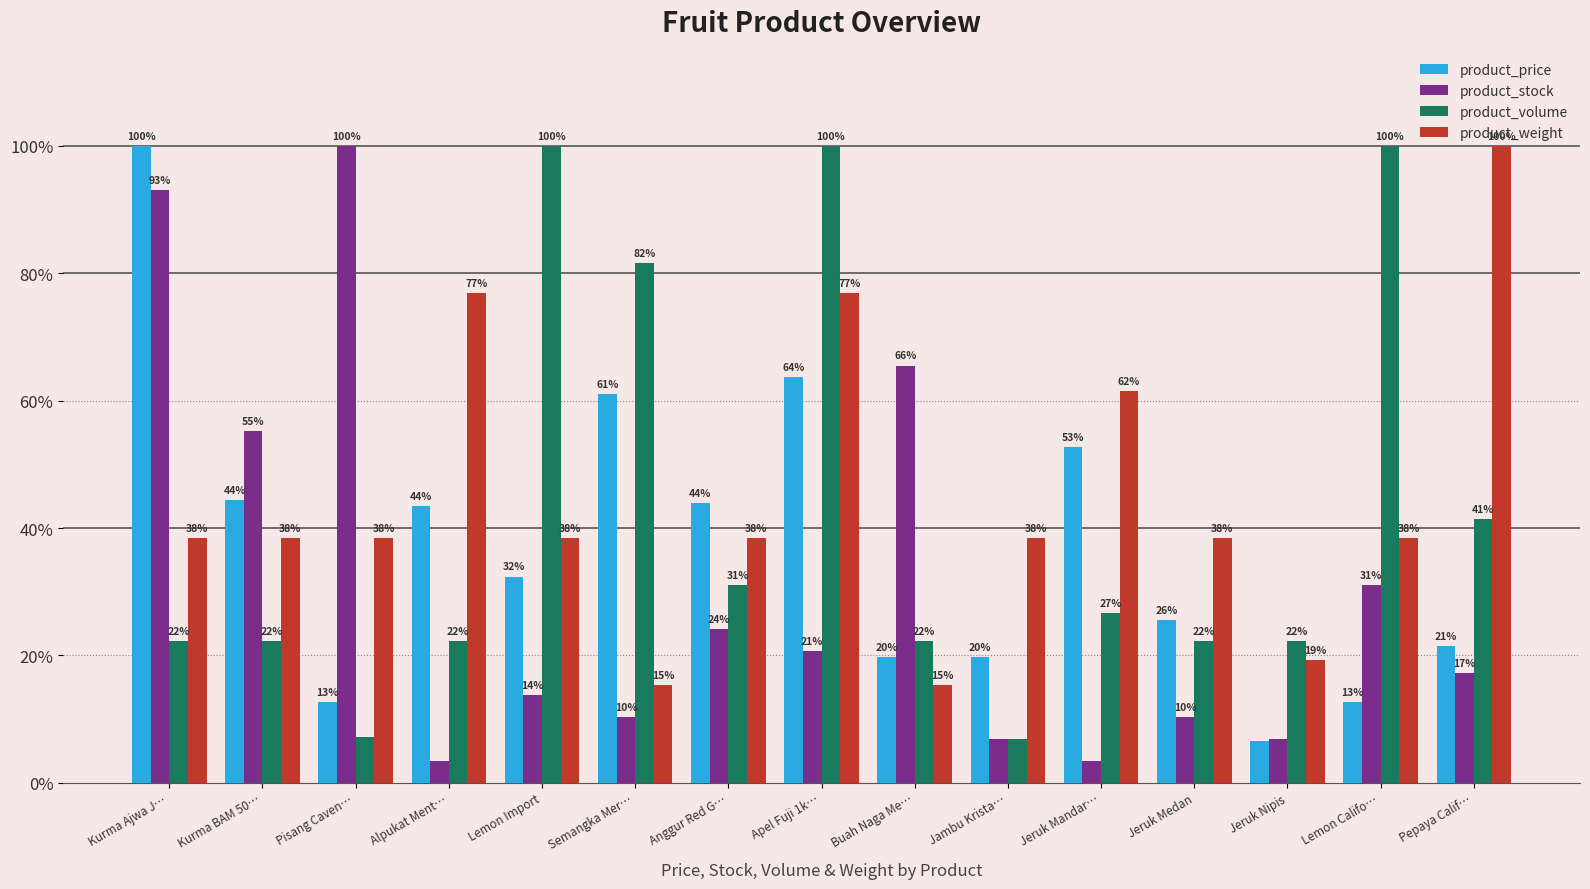

What are all the series names shown in the legend?

product_price, product_stock, product_volume, product_weight